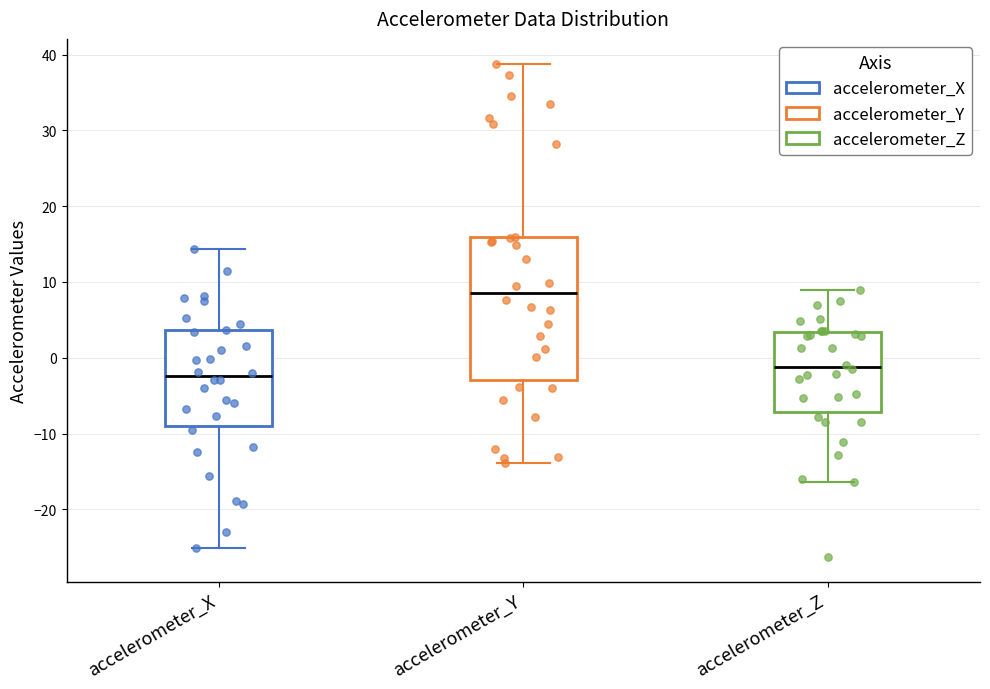

Comparing the boxes themselves (not the whiskers), which one is the tallest?

accelerometer_Y